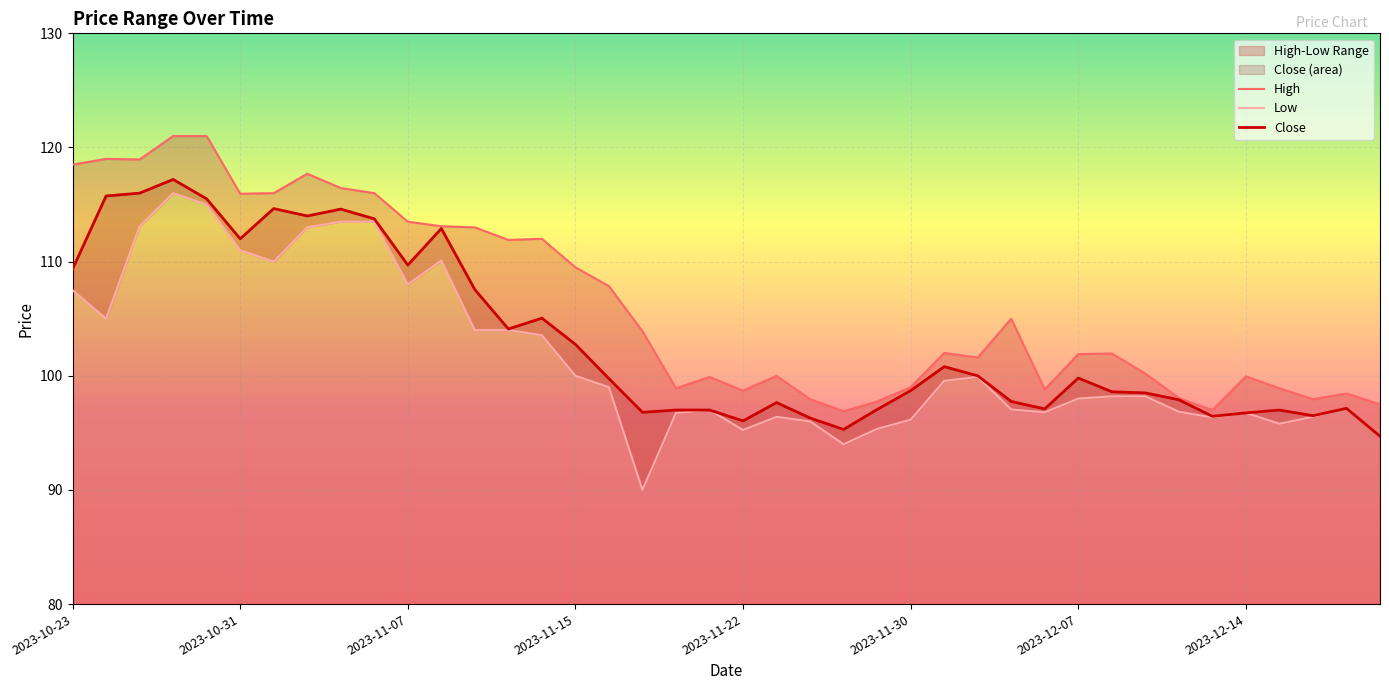

Which series changed the most between 2023-10-31 and 2023-11-29?

High